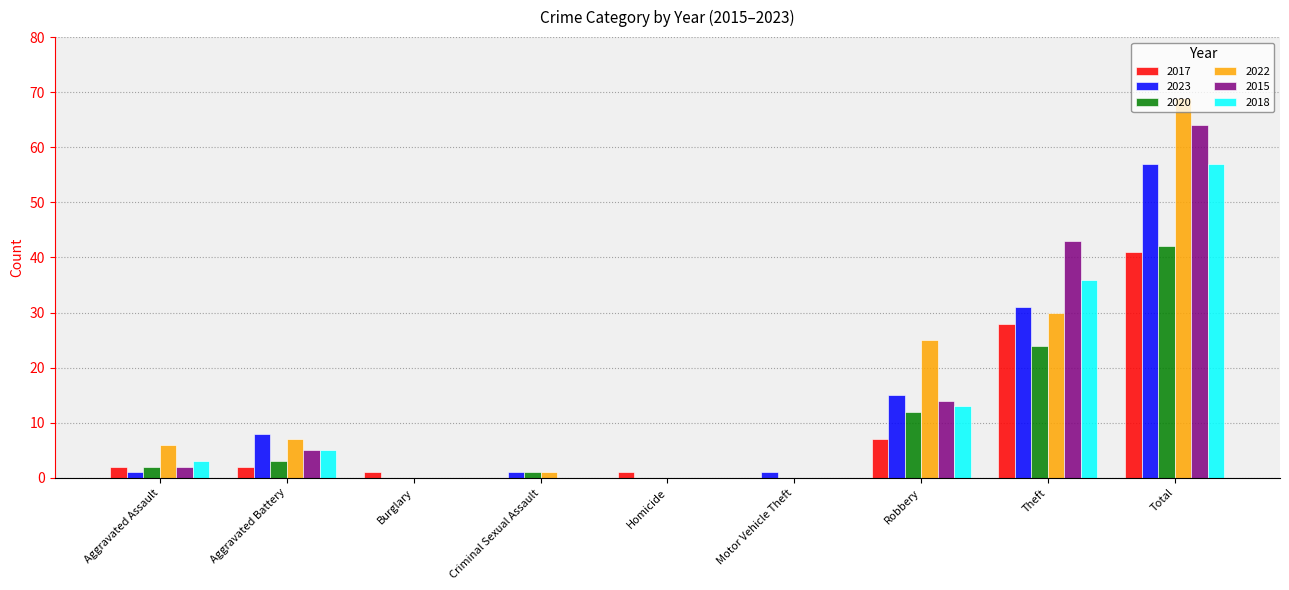

How many groups of bars are there?

9